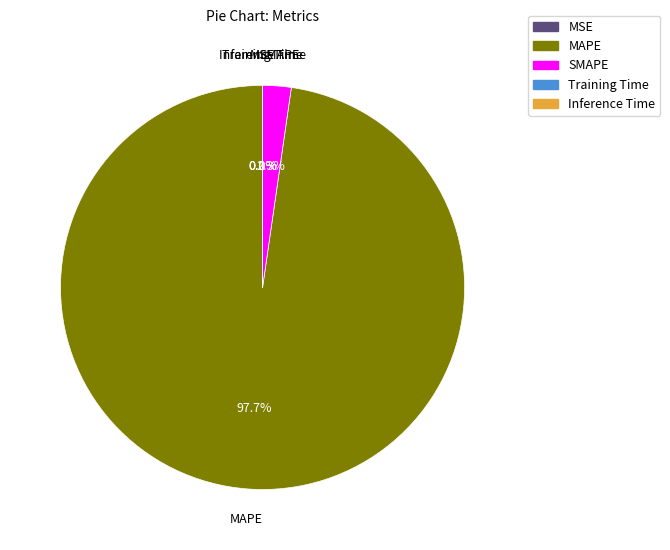

What is the majority slice?

MAPE